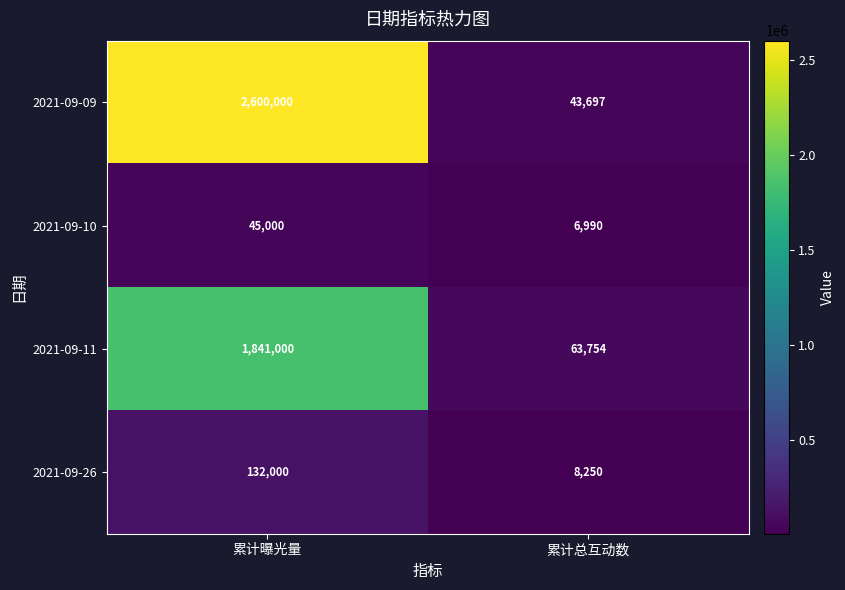

Which series has the widest spread of values?

2021-09-09